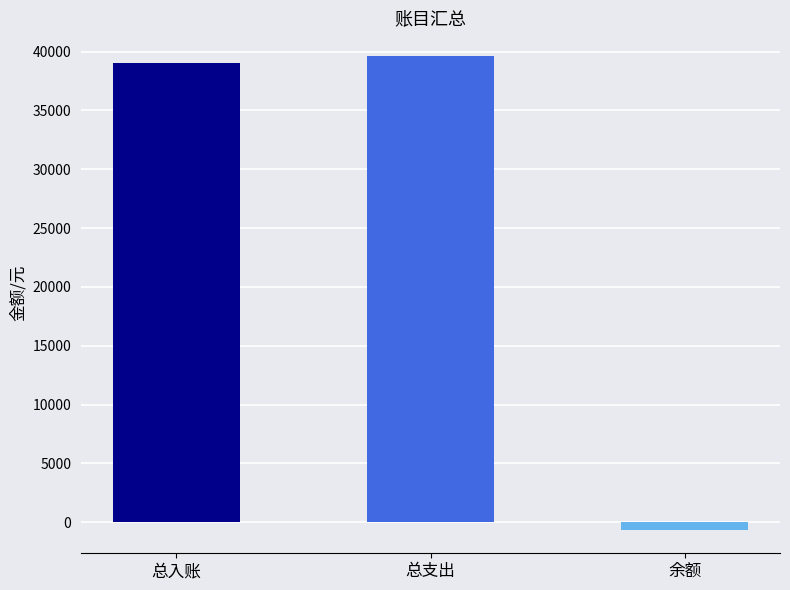

What is the smallest value displayed?

-631.9